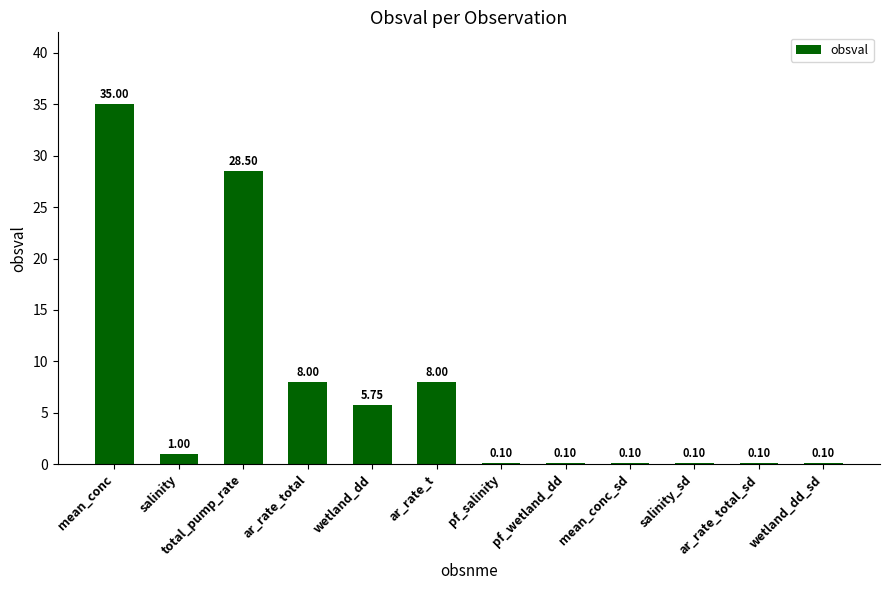

What is the ratio of the value at ar_rate_total to the value at salinity?

8.0